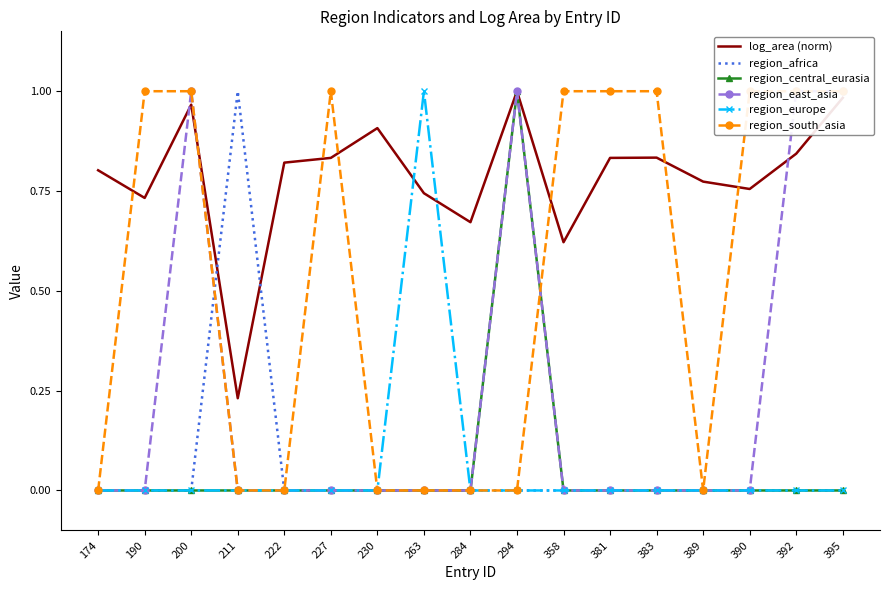

What are all the series names shown in the legend?

log_area (norm), region_africa, region_central_eurasia, region_east_asia, region_europe, region_south_asia